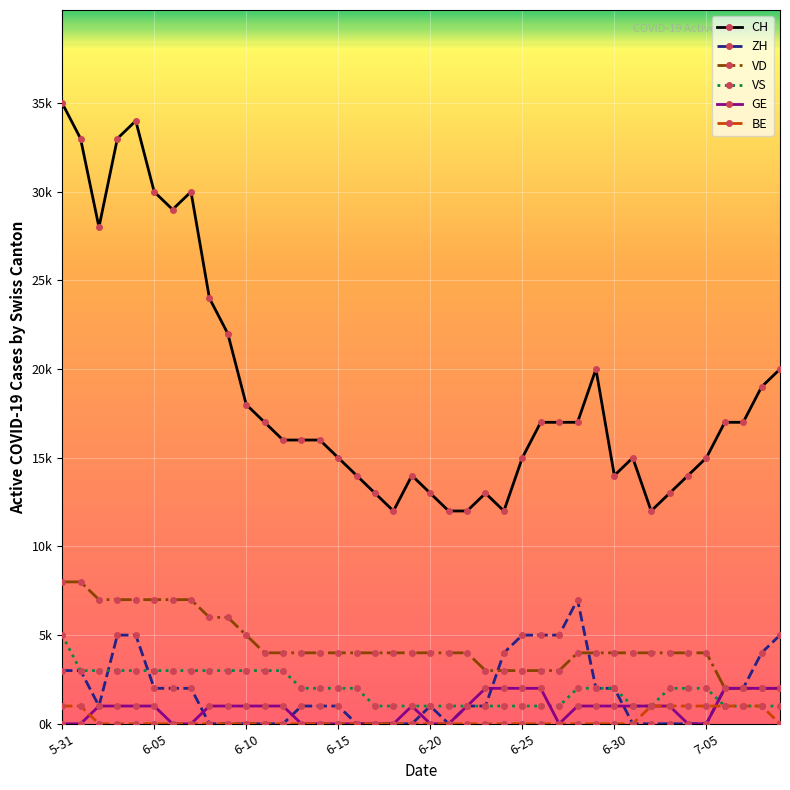

Which series has the largest range (max minus min)?

CH